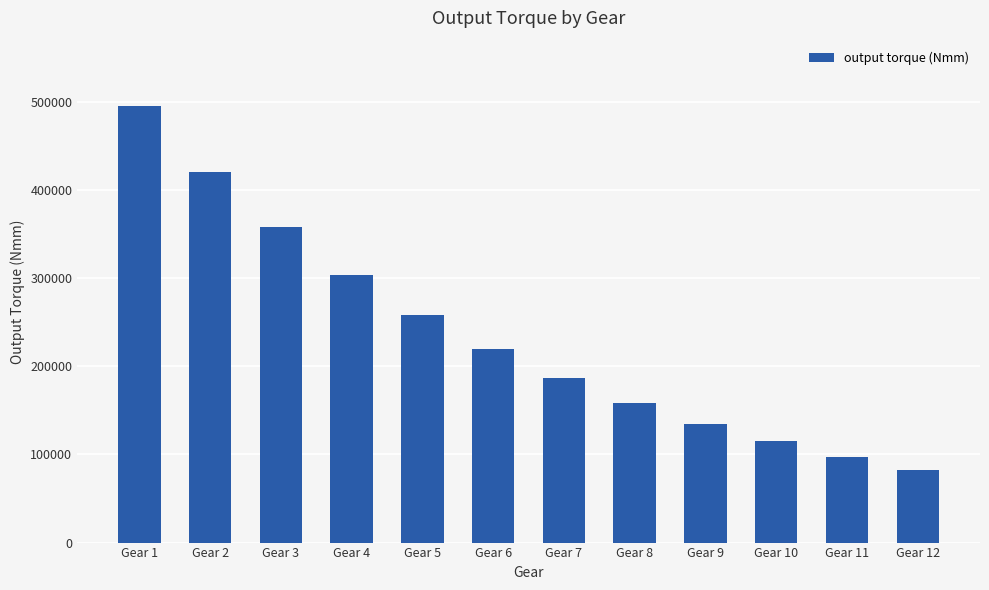

List the labels in order of value, largest first.

Gear 1, Gear 2, Gear 3, Gear 4, Gear 5, Gear 6, Gear 7, Gear 8, Gear 9, Gear 10, Gear 11, Gear 12